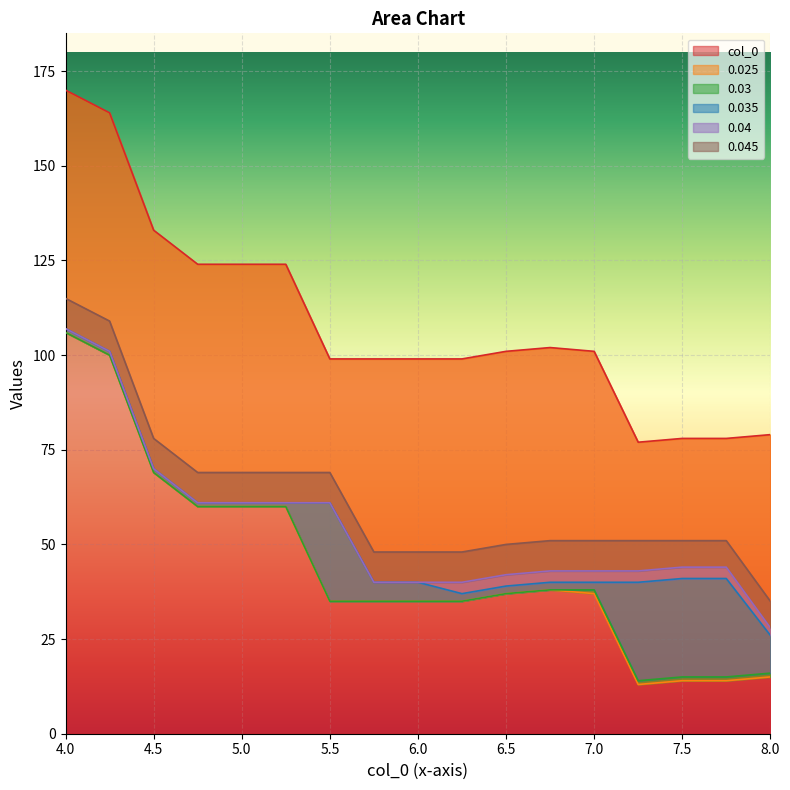

True or false: col_0 has a value of 99 at 5.5.

True